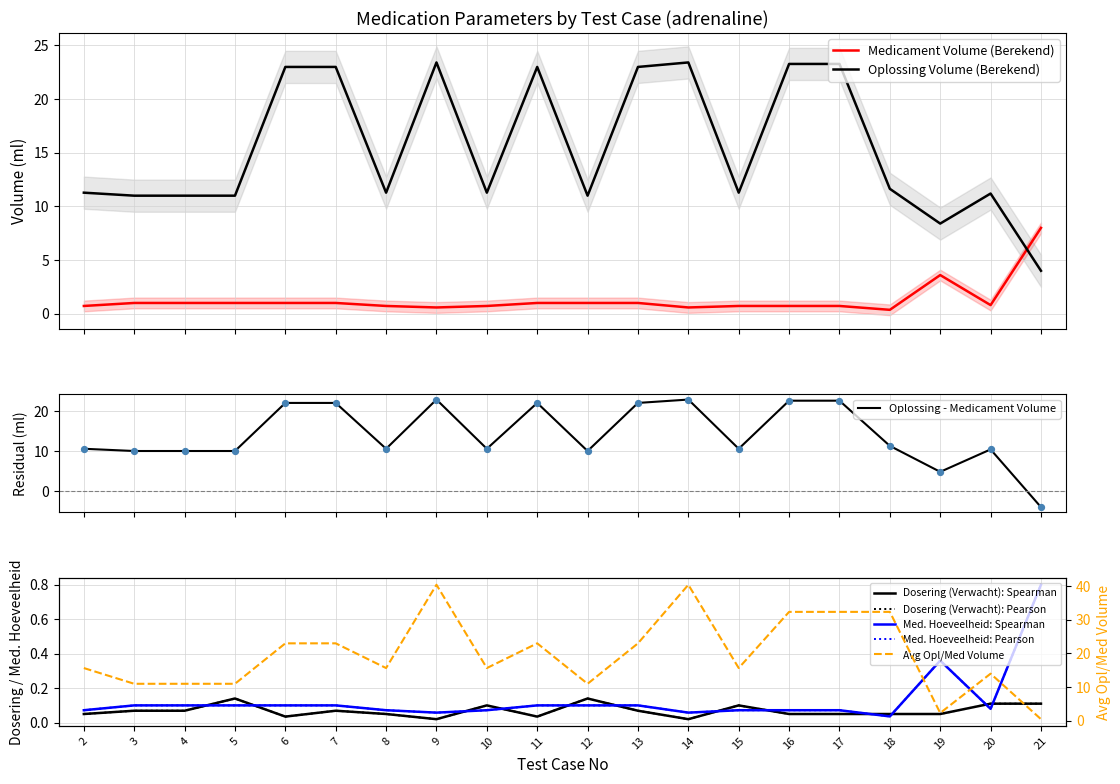

What is the total value across all series at 20?

12.2